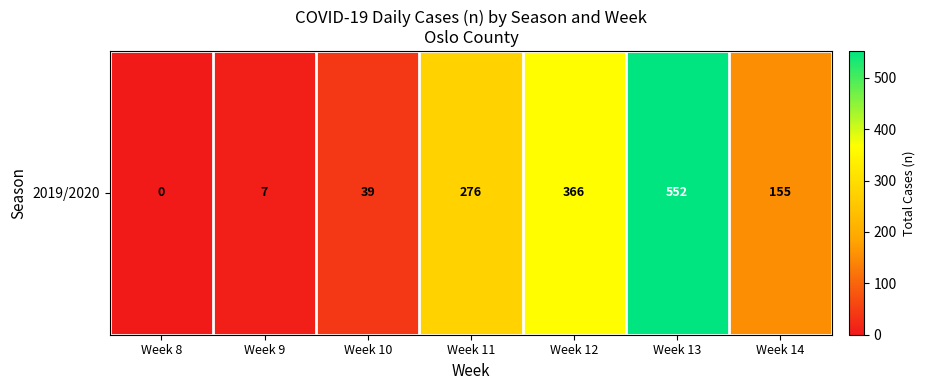

Count the number of data series in this chart.

1